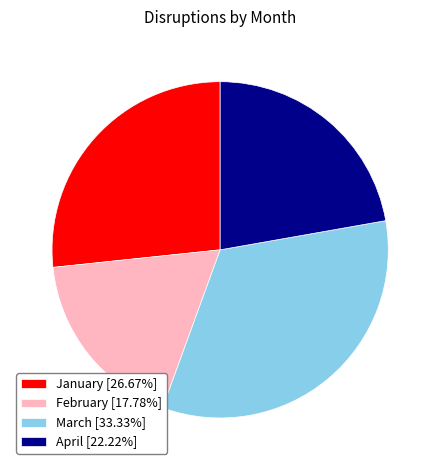

Rank the categories by value from lowest to highest.

February, April, January, March